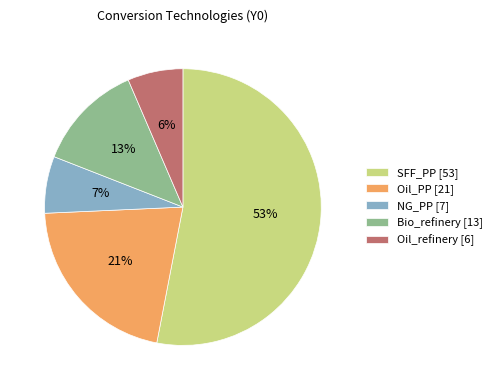

Does any single category account for the majority?

Yes